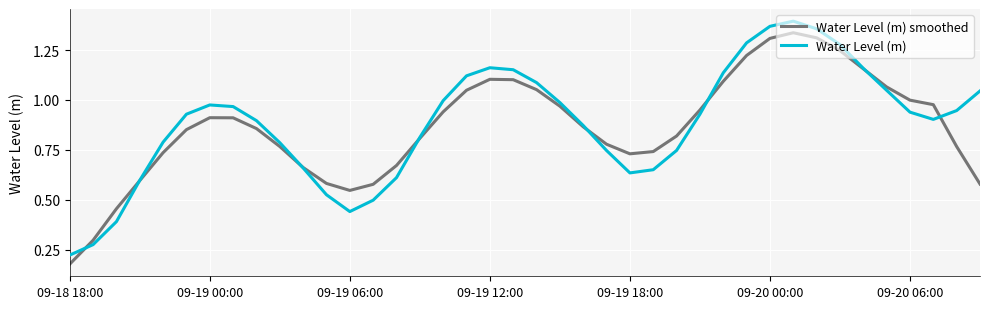

Rank the series by their maximum value, from lowest to highest.

Water Level (m) smoothed, Water Level (m)